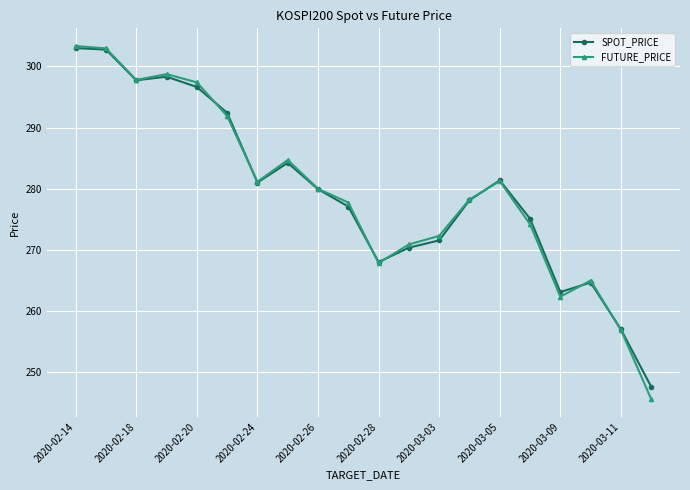

At how many categories does at least one series exceed 283?

7